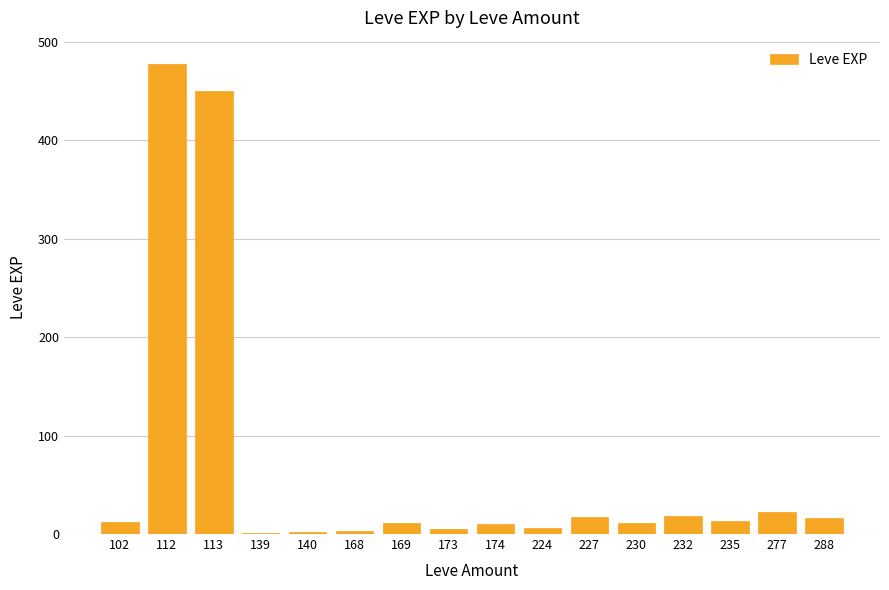

What is the change in value from 113 to 235?

-437.5